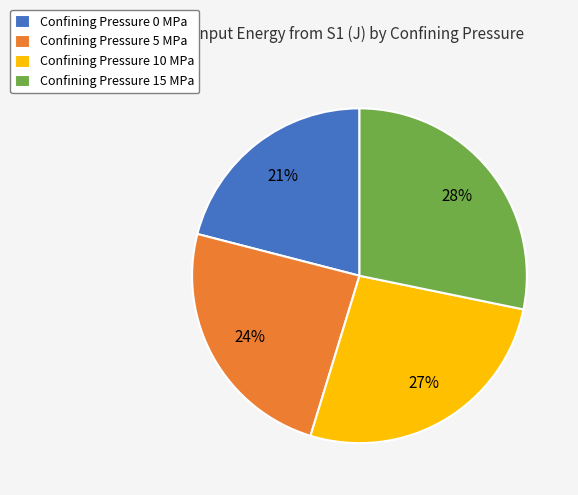

To the nearest percent, what is the difference between the largest and smallest slice percentages?

7%